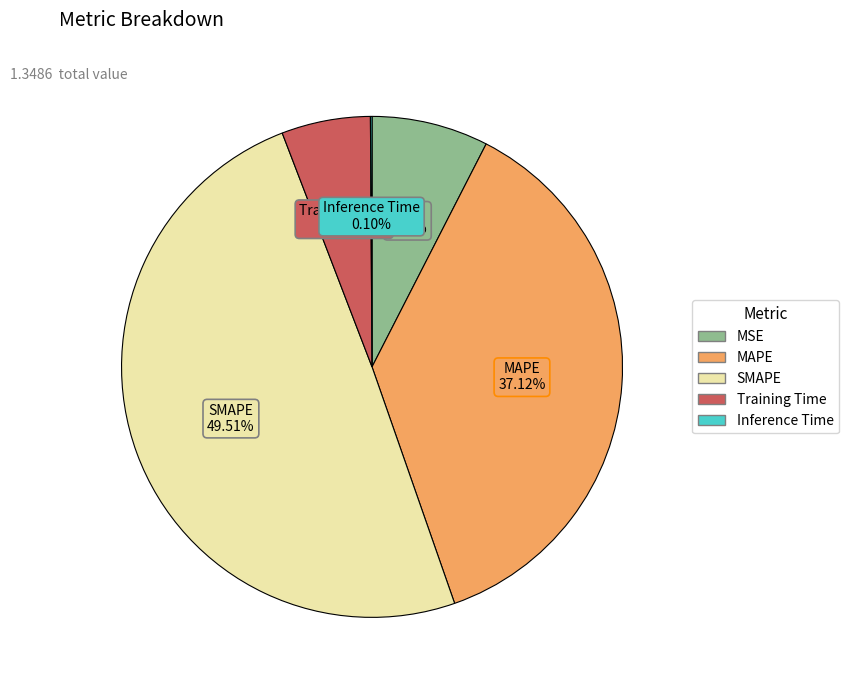

Combined, do MAPE and Training Time account for over 50%?

No